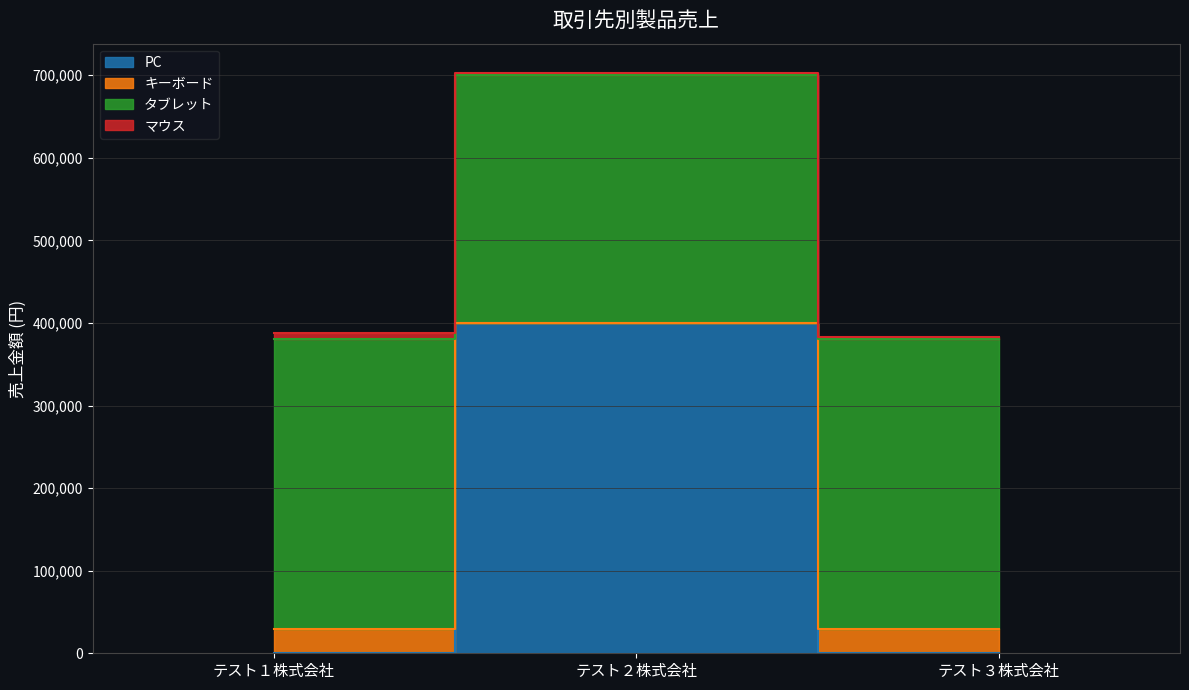

Which category has the lowest value in the タブレット series?

テスト１株式会社